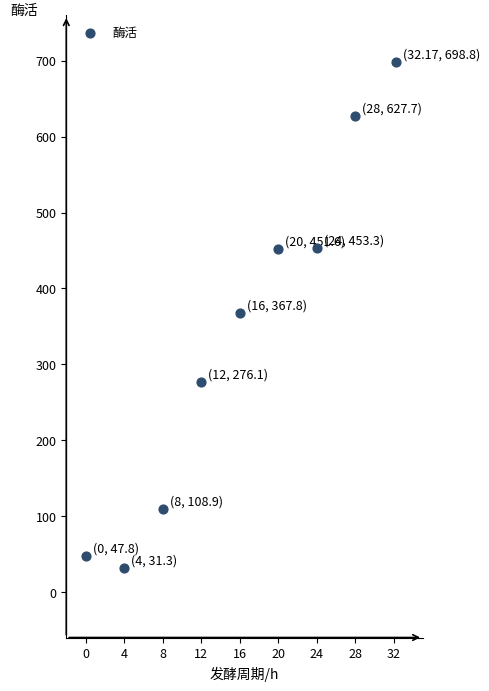

What is the average Y value?

340.4